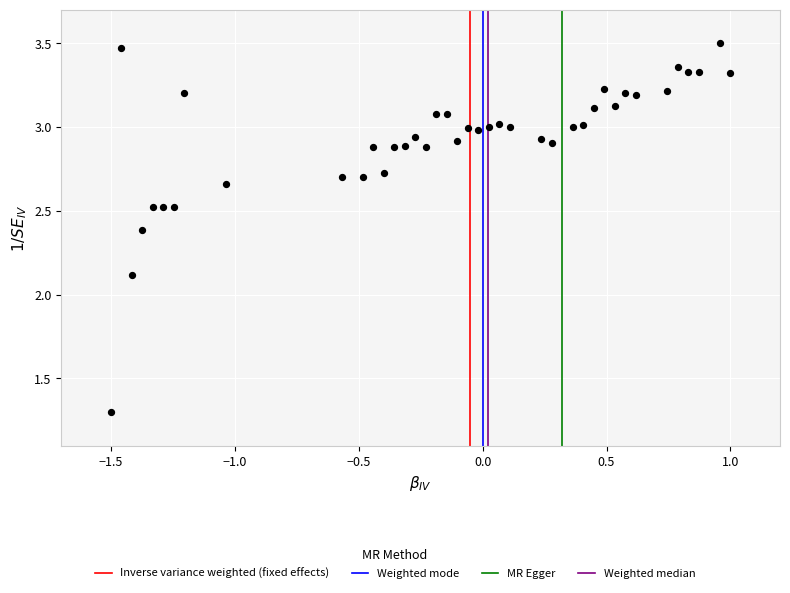

What is the range of X values (max minus min)?

2.5